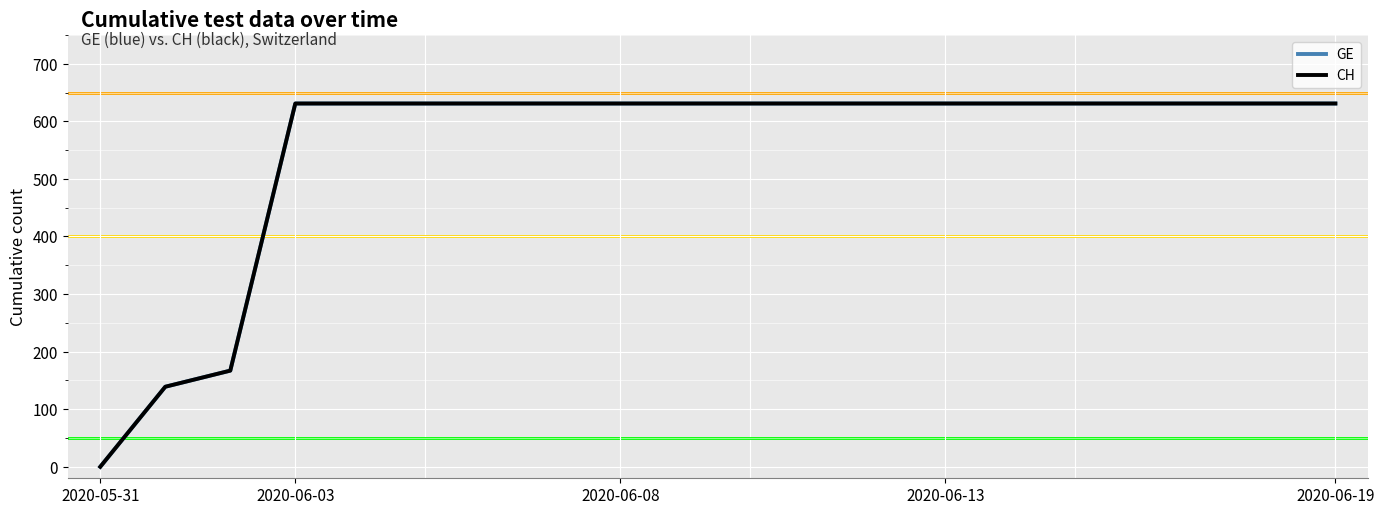

How many lines are shown in the chart?

2